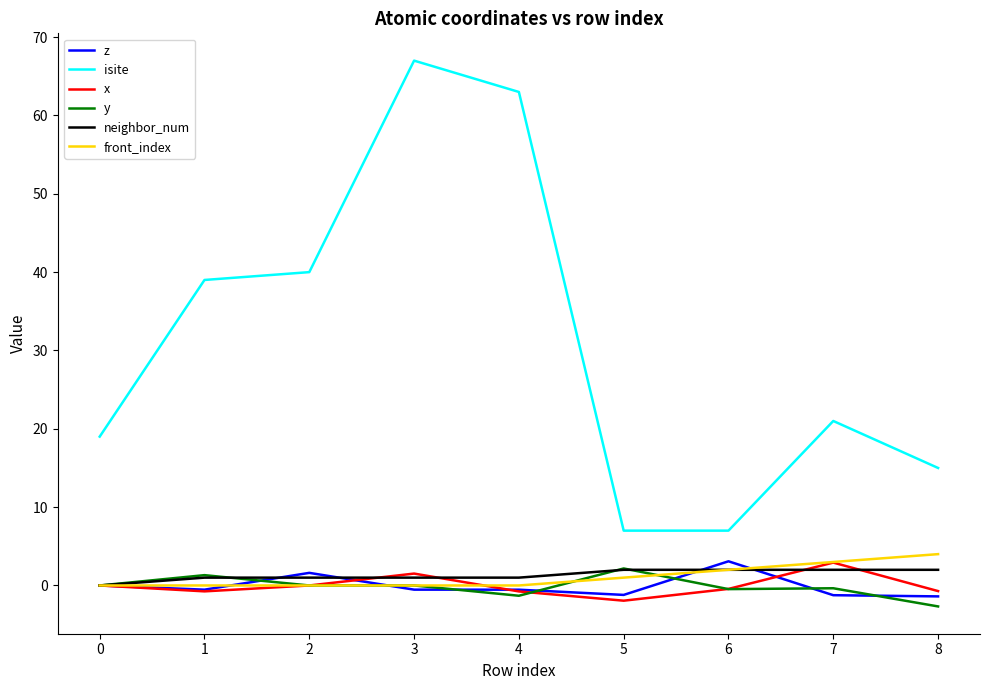

The neighbor_num series shows 2.0 at 8. True or false?

True